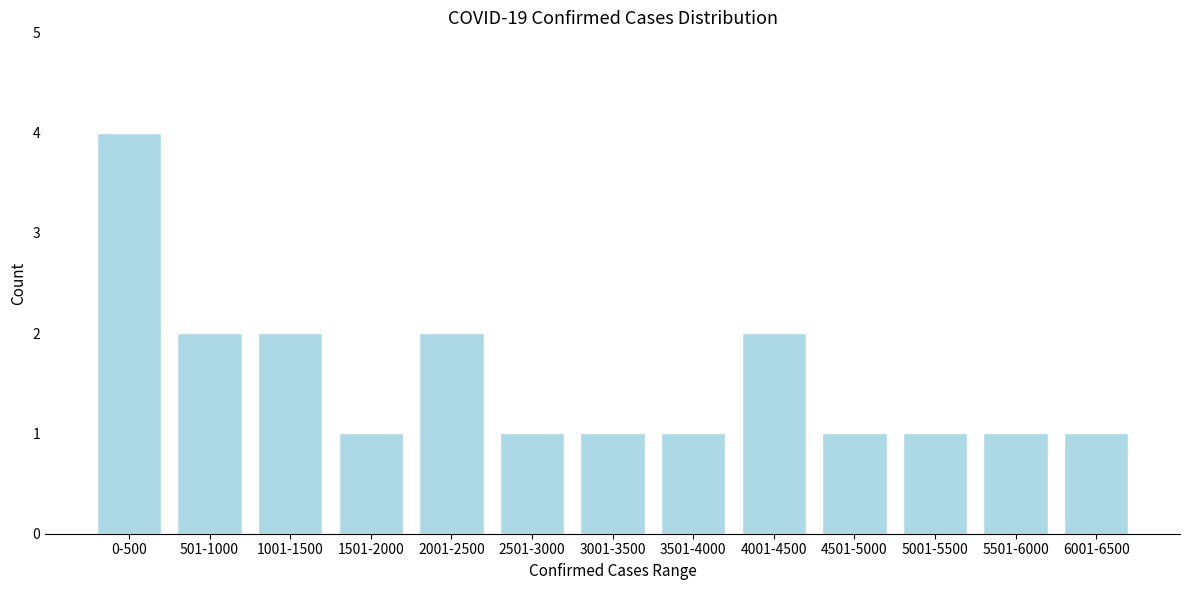

Reading left to right, transcribe all the data shown in this chart.

0-500=4	501-1000=2	1001-1500=2	1501-2000=1	2001-2500=2	2501-3000=1	3001-3500=1	3501-4000=1	4001-4500=2	4501-5000=1	5001-5500=1	5501-6000=1	6001-6500=1